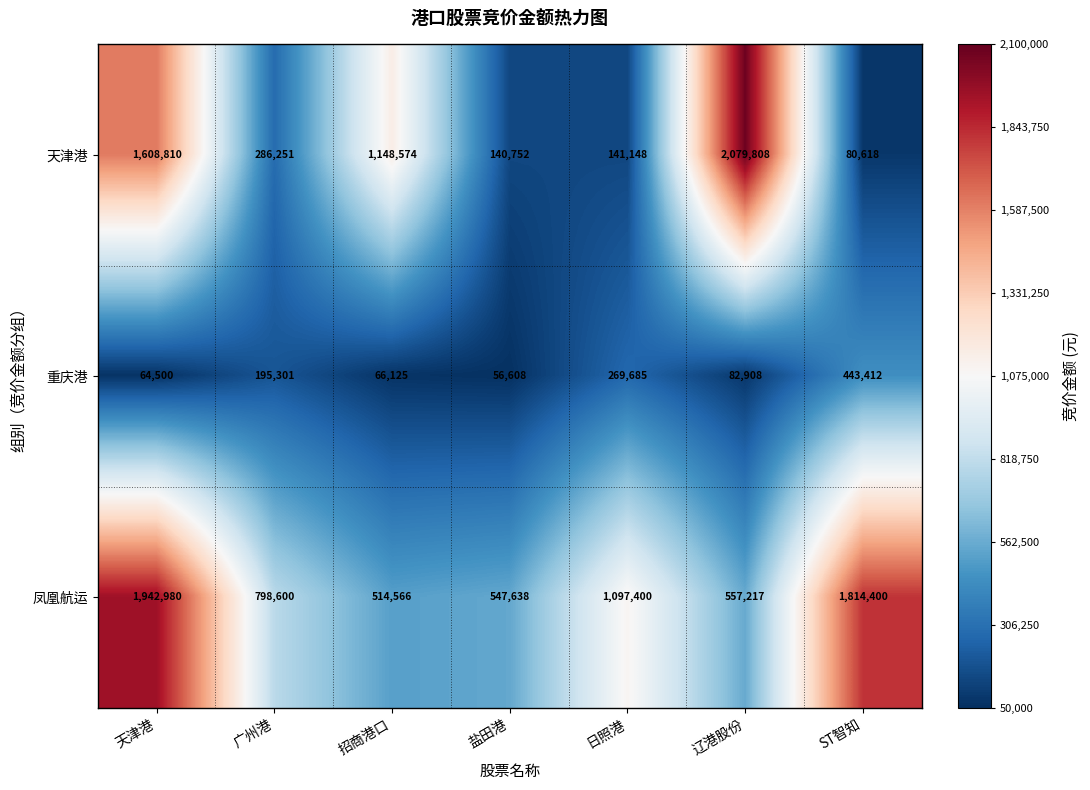

Reading left to right, extract all data points from this chart.

天津港: 1608810	286251	1148574	140752	141148	2079808	80618
重庆港: 64500	195301	66125	56608	269685	82908	443412
凤凰航运: 1942980	798600	514566	547638	1097400	557217	1814400